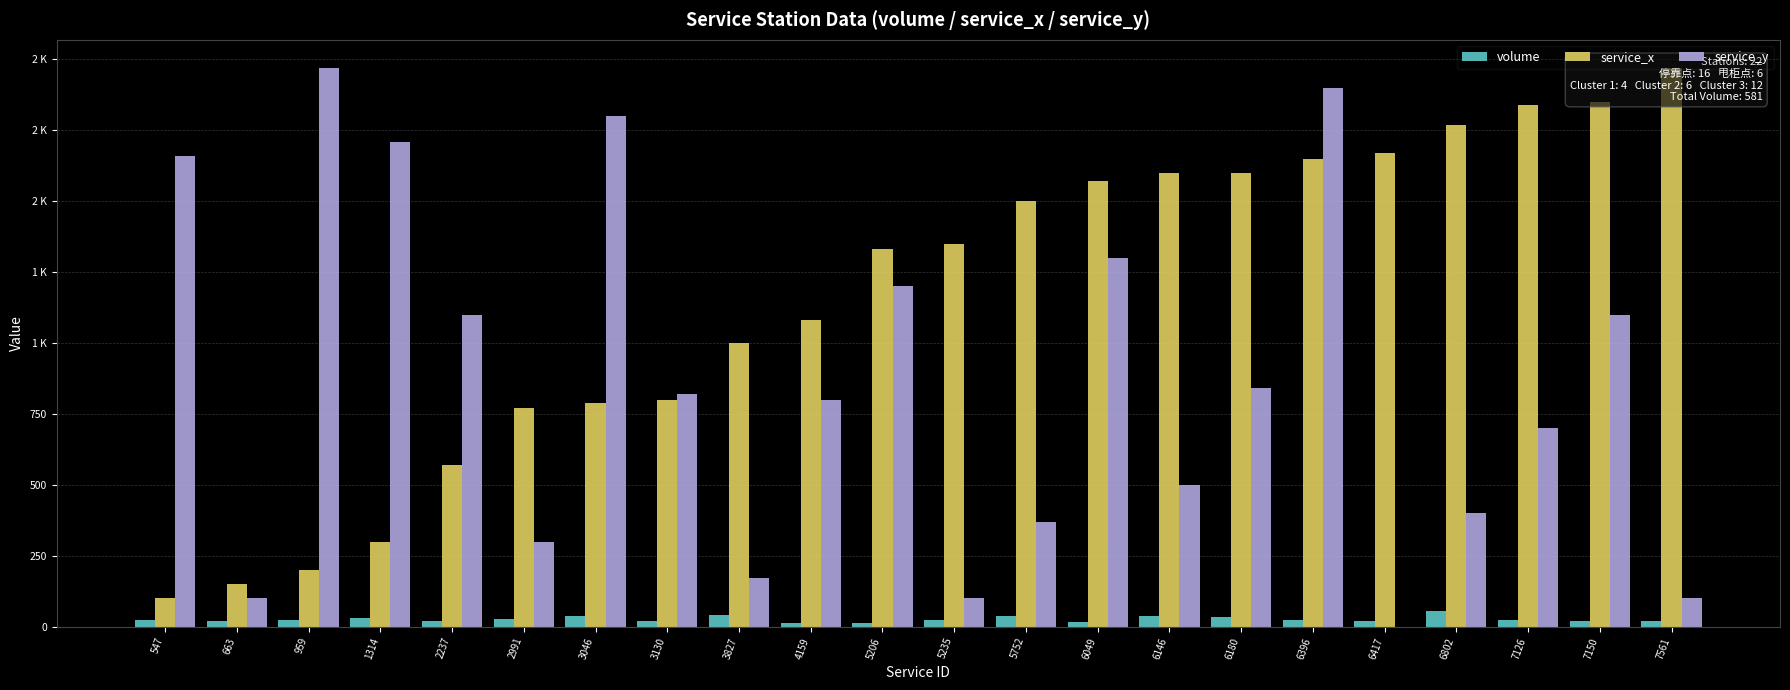

The value of service_y at 547 is 1660. True or false?

True